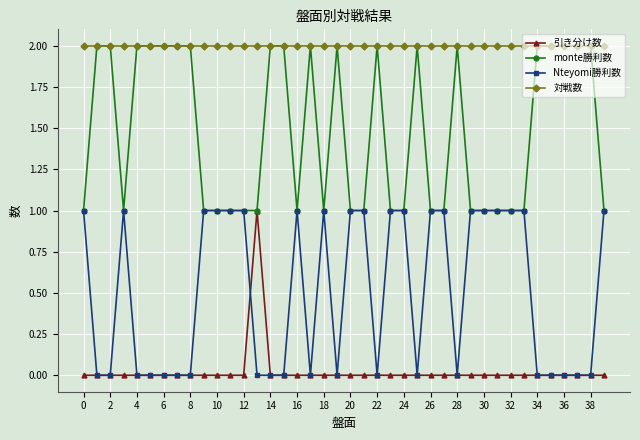

Reading right to left, what are all the values shown in this chart?

引き分け数: 0	0	0	0	0	0	0	0	0	0	0	0	0	0	0	0	0	0	0	0	0	0	0	0	0	0	1	0	0	0	0	0	0	0	0	0	0	0	0	0
monte勝利数: 1	2	2	2	2	2	1	1	1	1	1	2	1	1	2	1	1	2	1	1	2	1	2	1	2	2	1	1	1	1	1	2	2	2	2	2	1	2	2	1
Nteyomi勝利数: 1	0	0	0	0	0	1	1	1	1	1	0	1	1	0	1	1	0	1	1	0	1	0	1	0	0	0	1	1	1	1	0	0	0	0	0	1	0	0	1
対戦数: 2	2	2	2	2	2	2	2	2	2	2	2	2	2	2	2	2	2	2	2	2	2	2	2	2	2	2	2	2	2	2	2	2	2	2	2	2	2	2	2